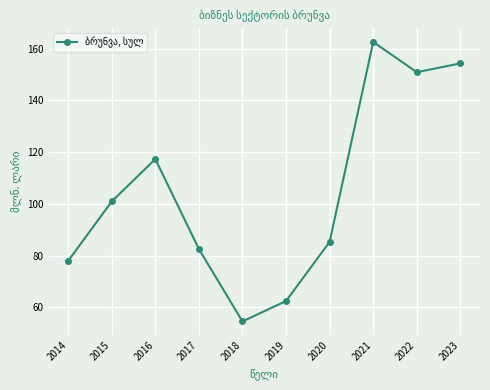

What is the change in value from 2015 to 2020?

-15.6